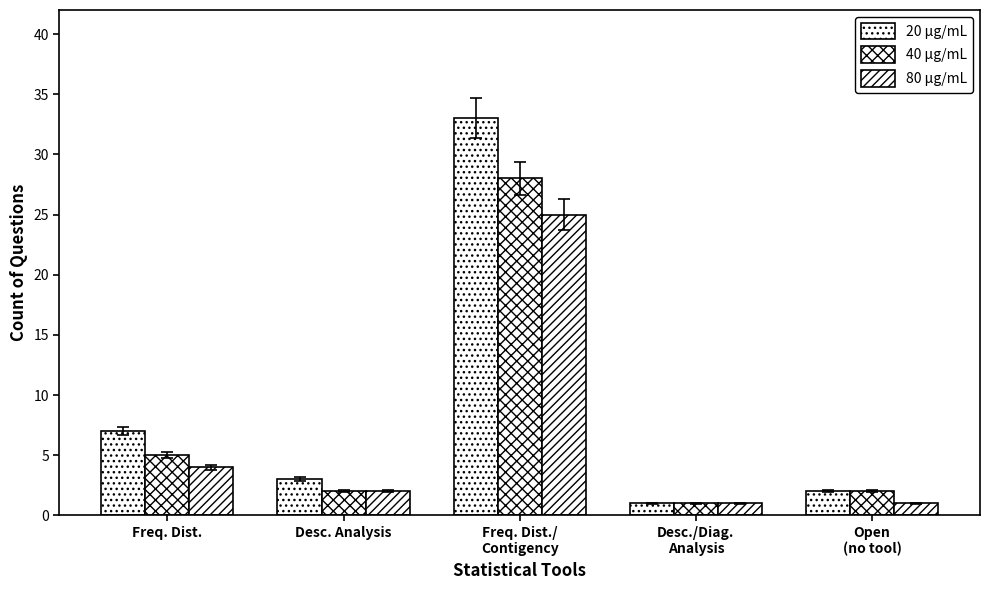

How many data points does each series have?

5